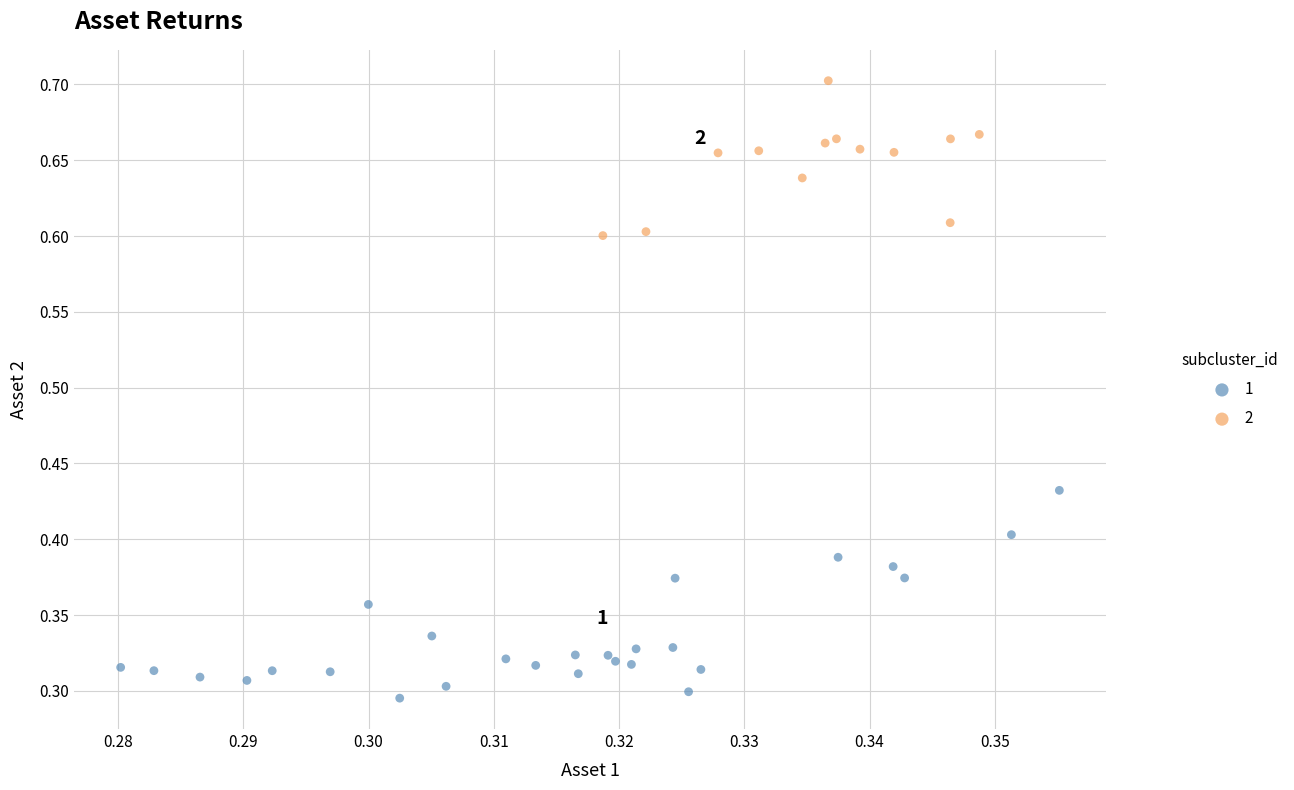

What are all the series names shown in the legend?

1, 2